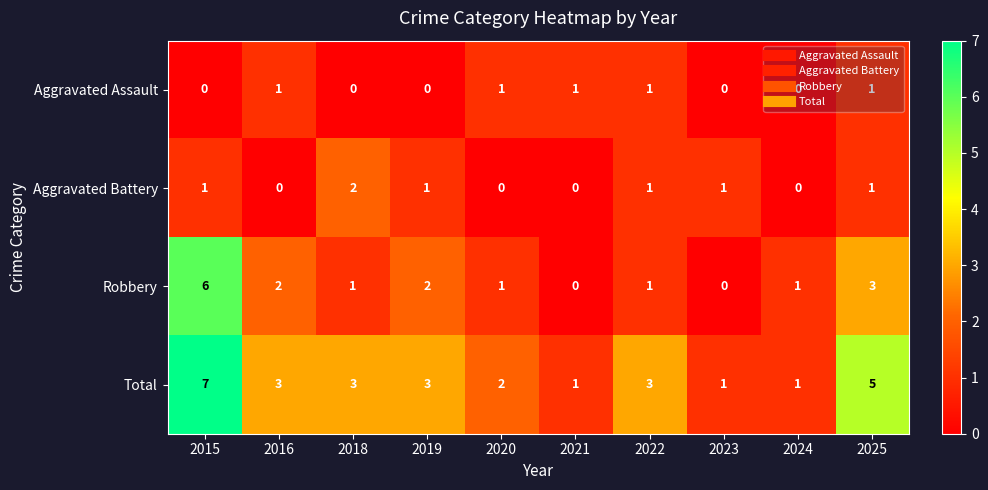

Is it true that Robbery equals 2 at 2019?

True